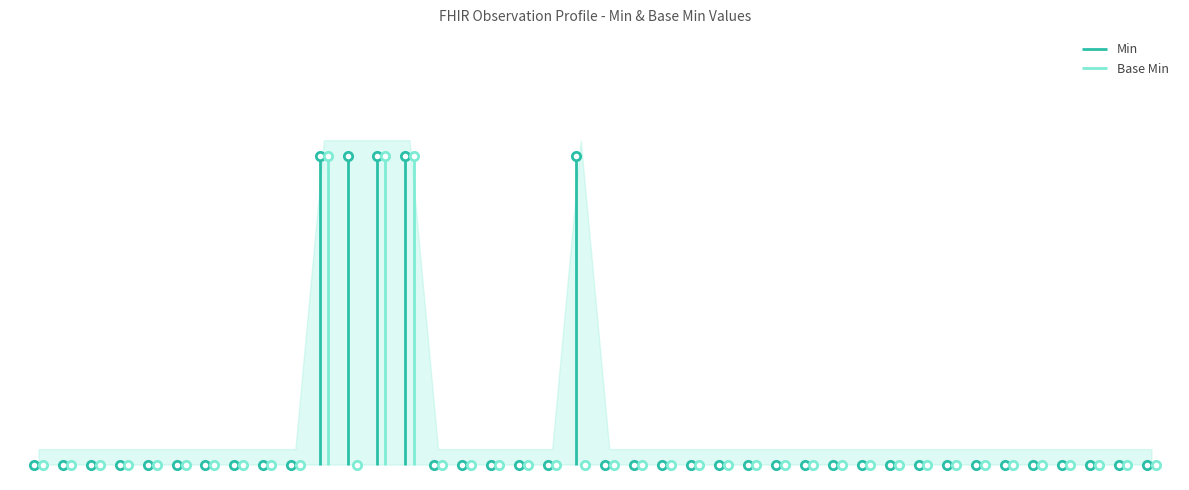

At how many categories does at least one series exceed 0?

5